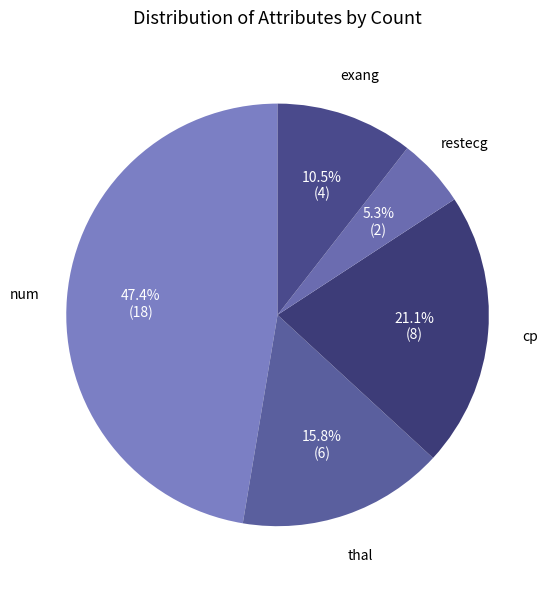

Is there a majority slice in this chart?

No